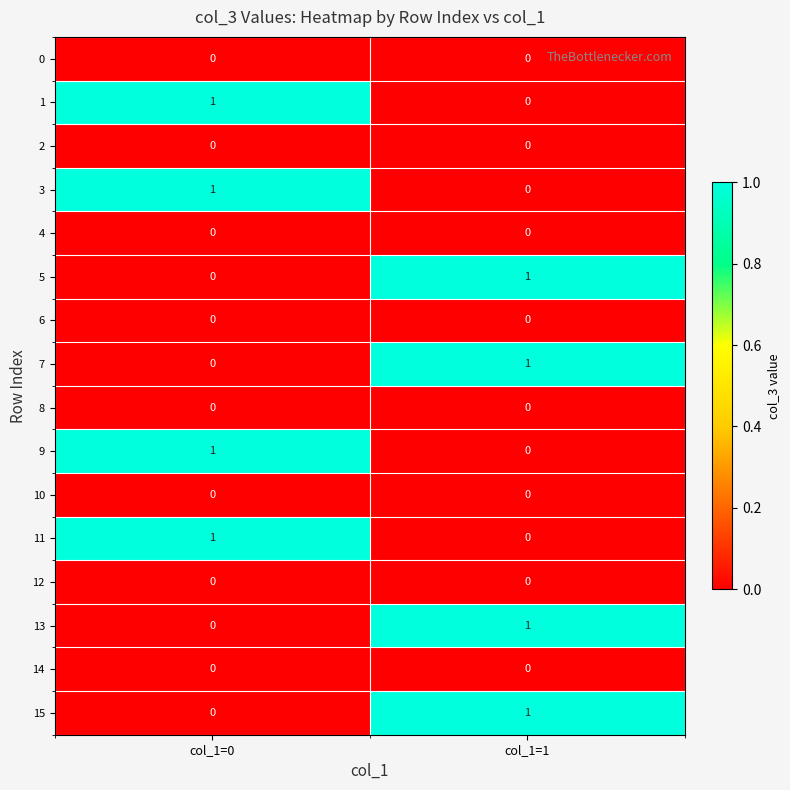

The 12 series shows 0 at col_1=1. True or false?

True